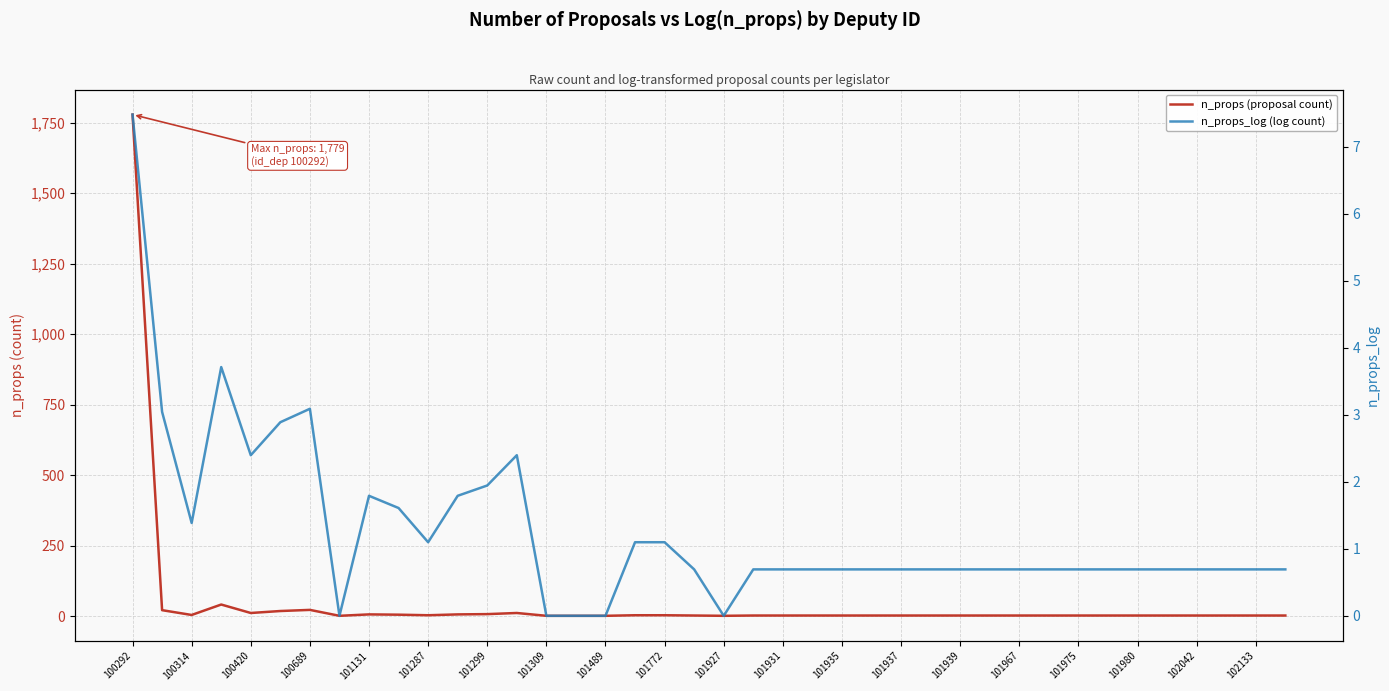

How many series are shown in this chart?

2